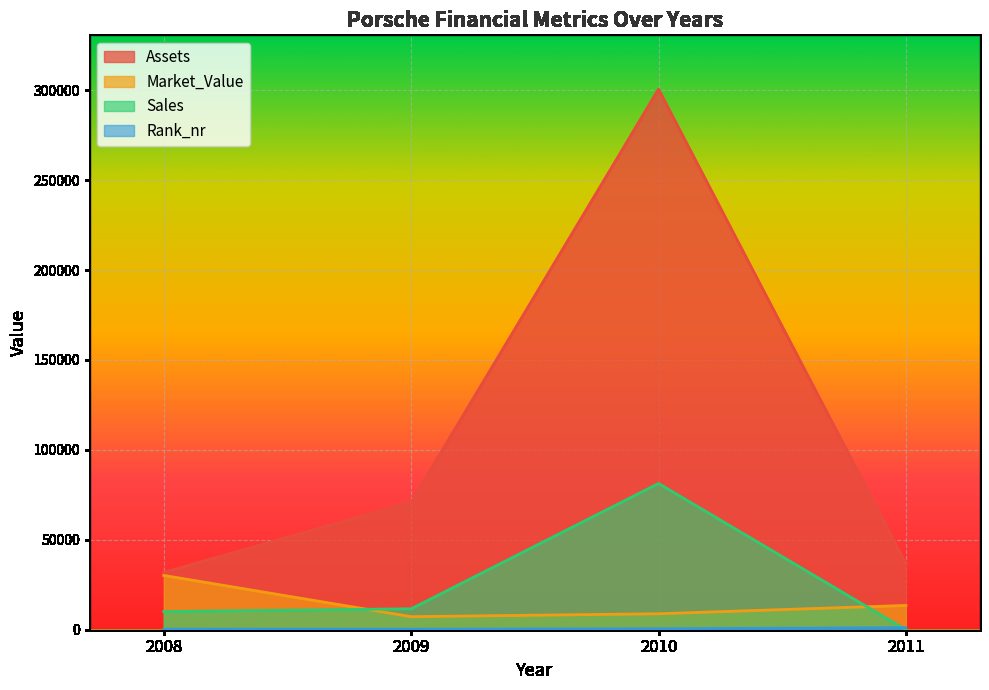

Where is Rank_nr nearest to the value 701?

2010